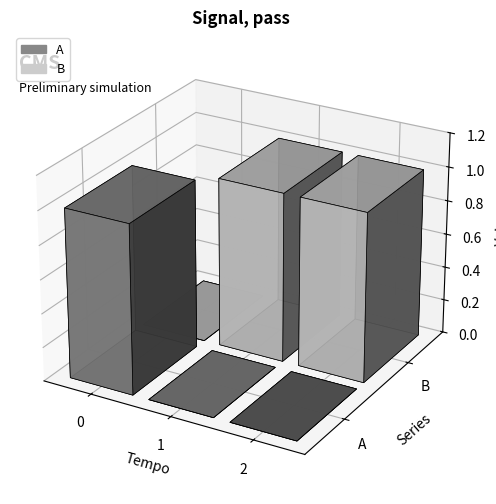

List the labels in order of A value, largest first.

0, 1, 2